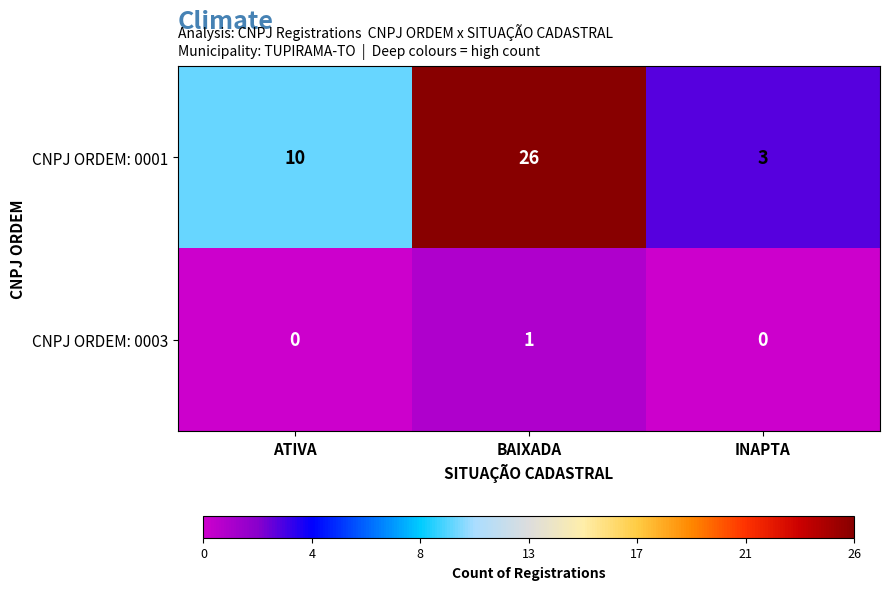

Is it true that CNPJ ORDEM: 0001 equals 10 at ATIVA?

True